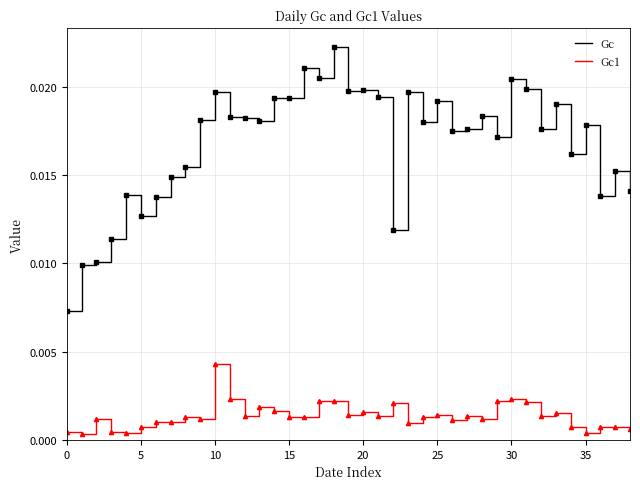

Which series has the largest range (max minus min)?

Gc